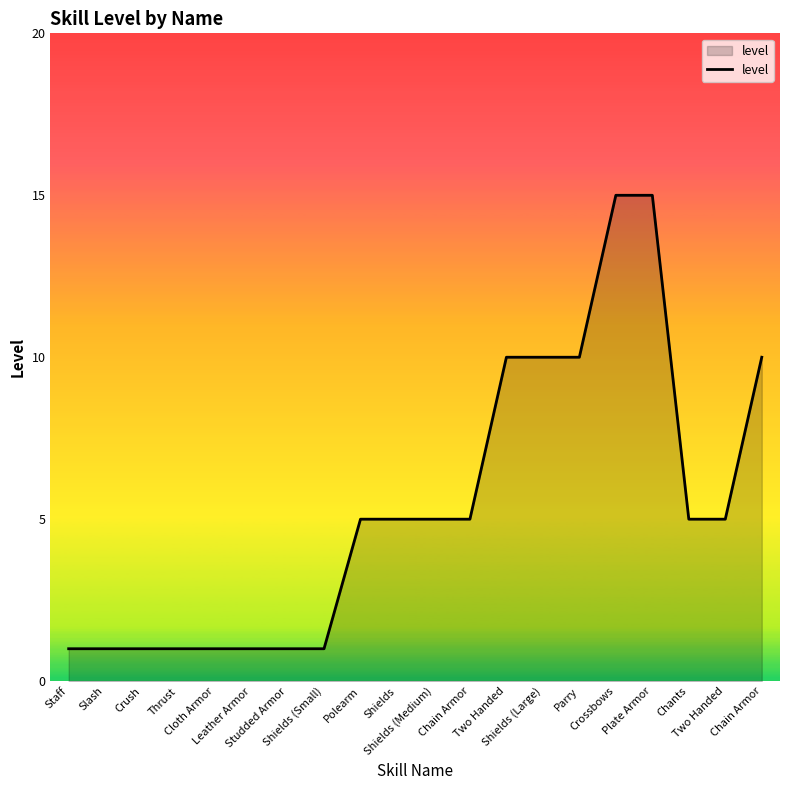

Does the chart display data point markers on the line(s)?

No